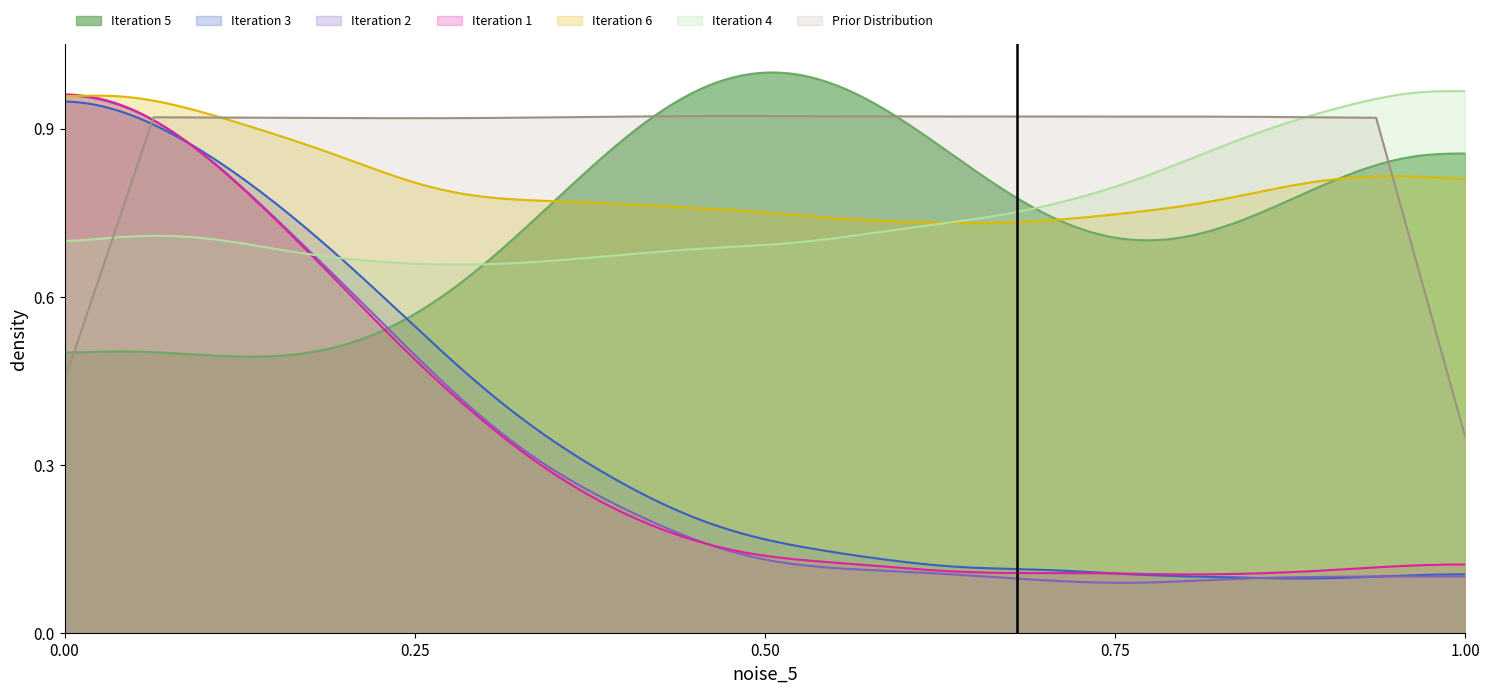

Does the chart have visible grid lines?

No